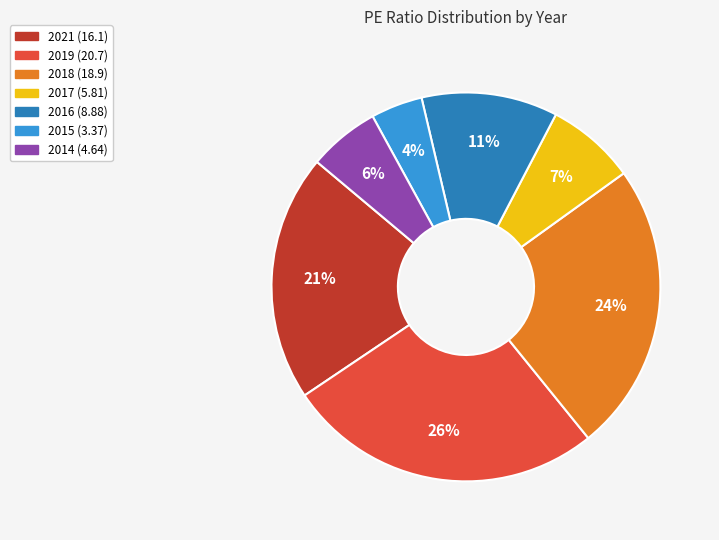

The 2021 slice represents 31% of the pie. True or false?

False